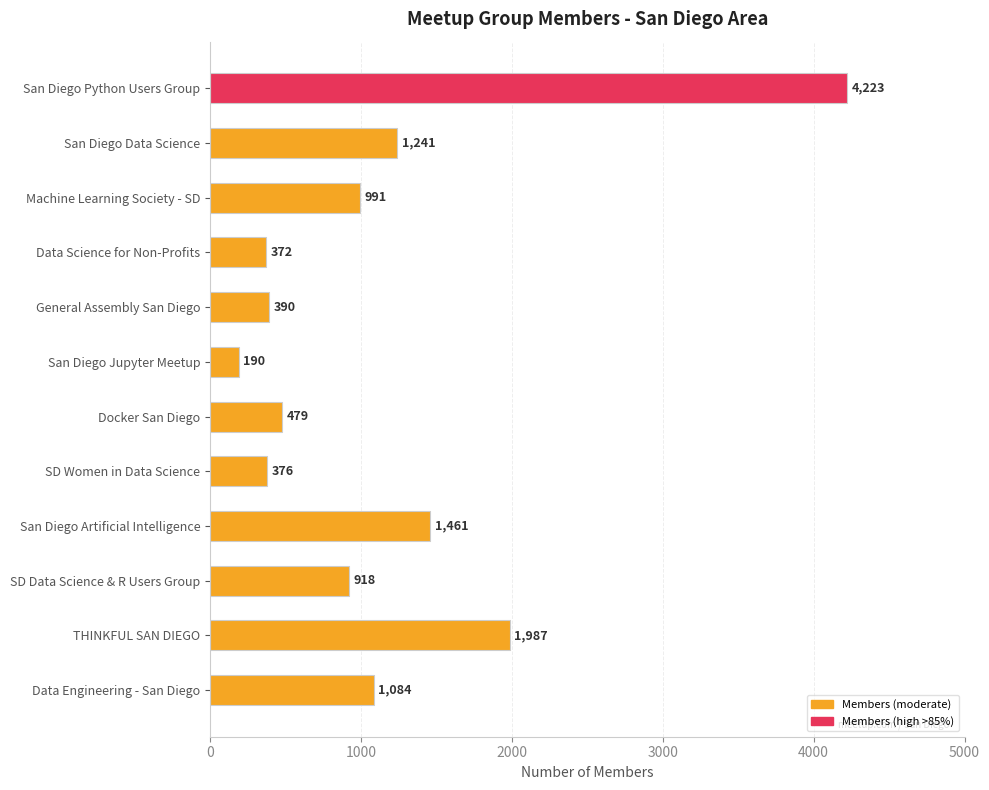

How many bars are there in total?

12